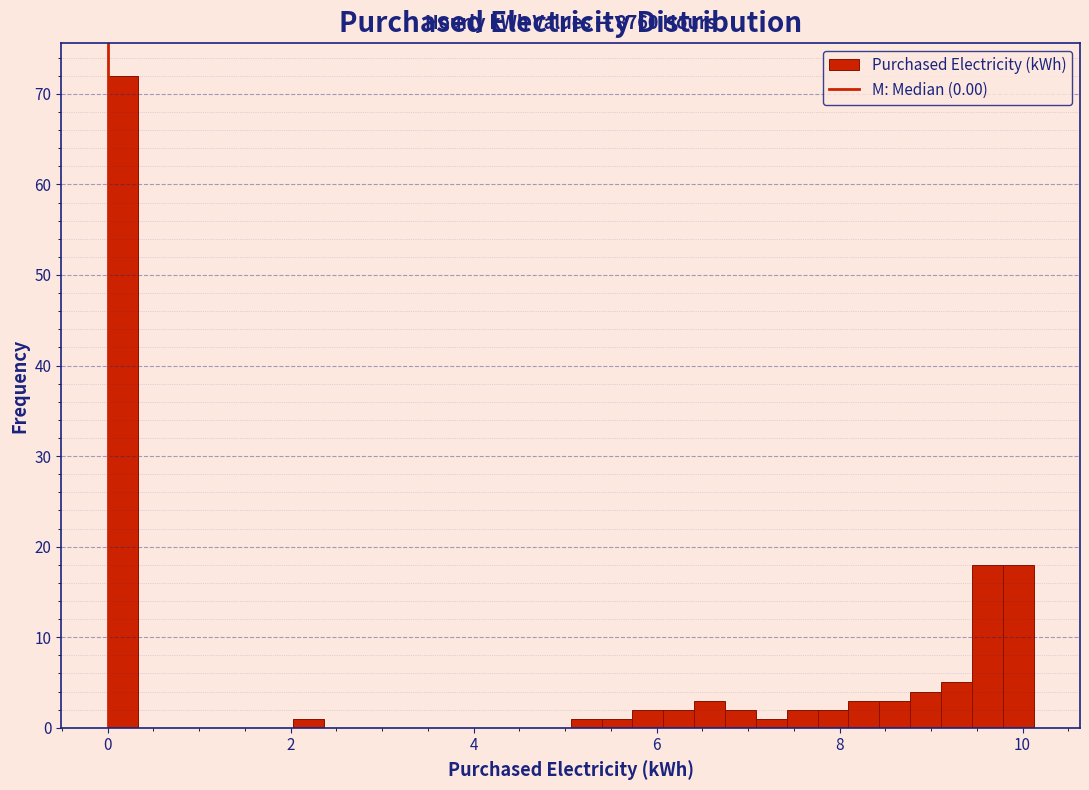

Read against the x-axis, roughly where is the centre of the tallest bar?

0.2